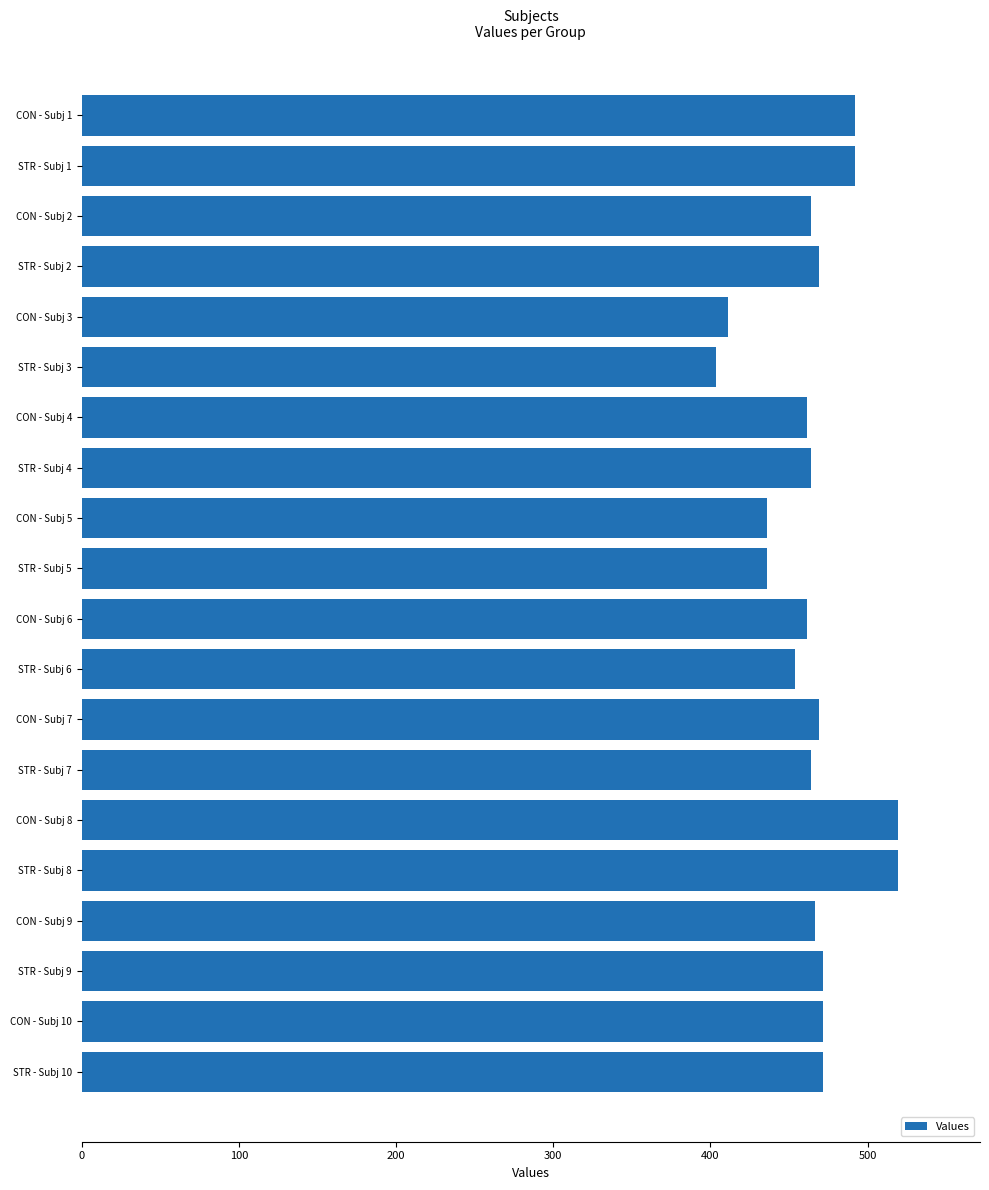

What is the average value?

464.9